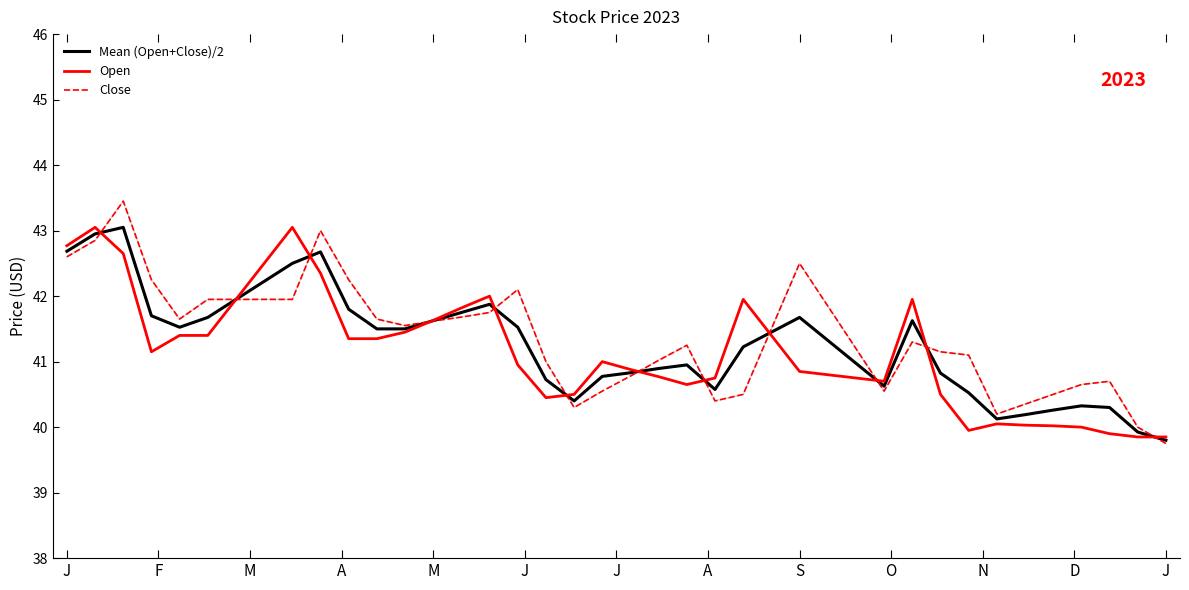

How many data points in Mean (Open+Close)/2 are less than 41?

18